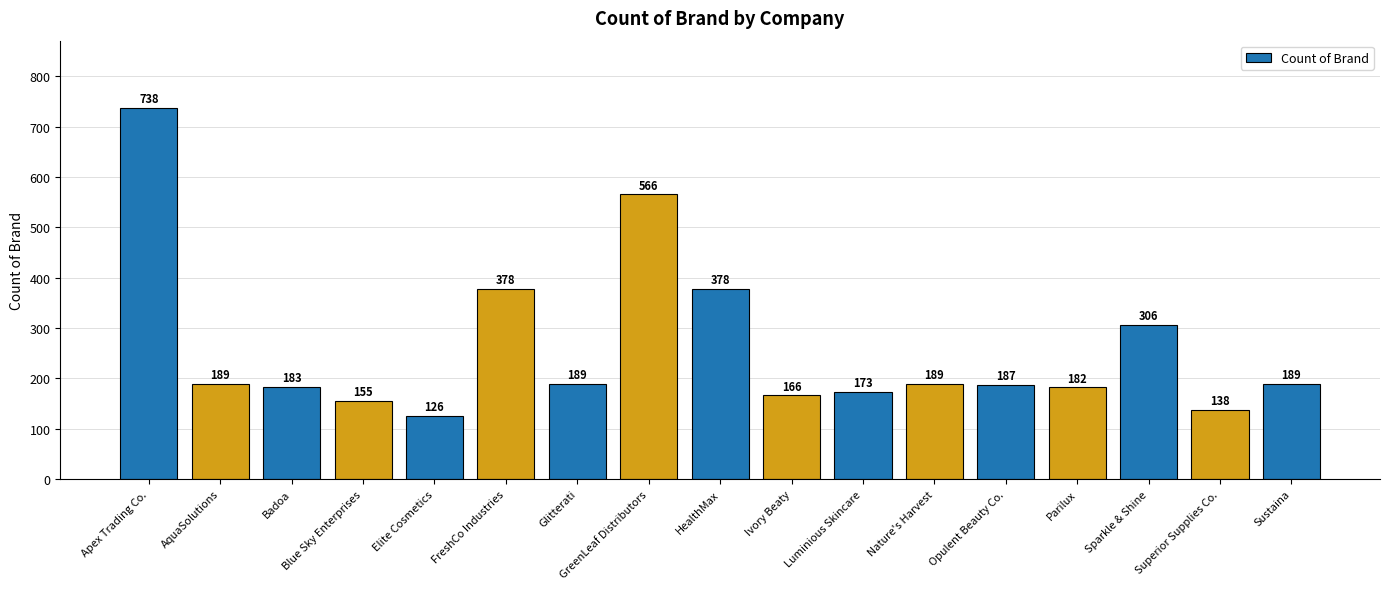

What is the greatest value displayed?

738